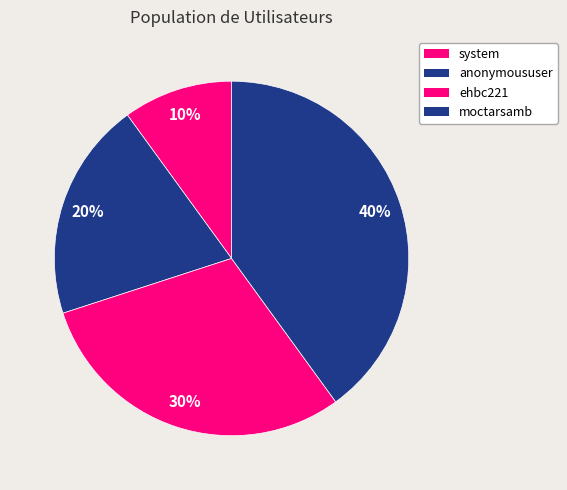

To the nearest percent, what is the average slice percentage?

25%